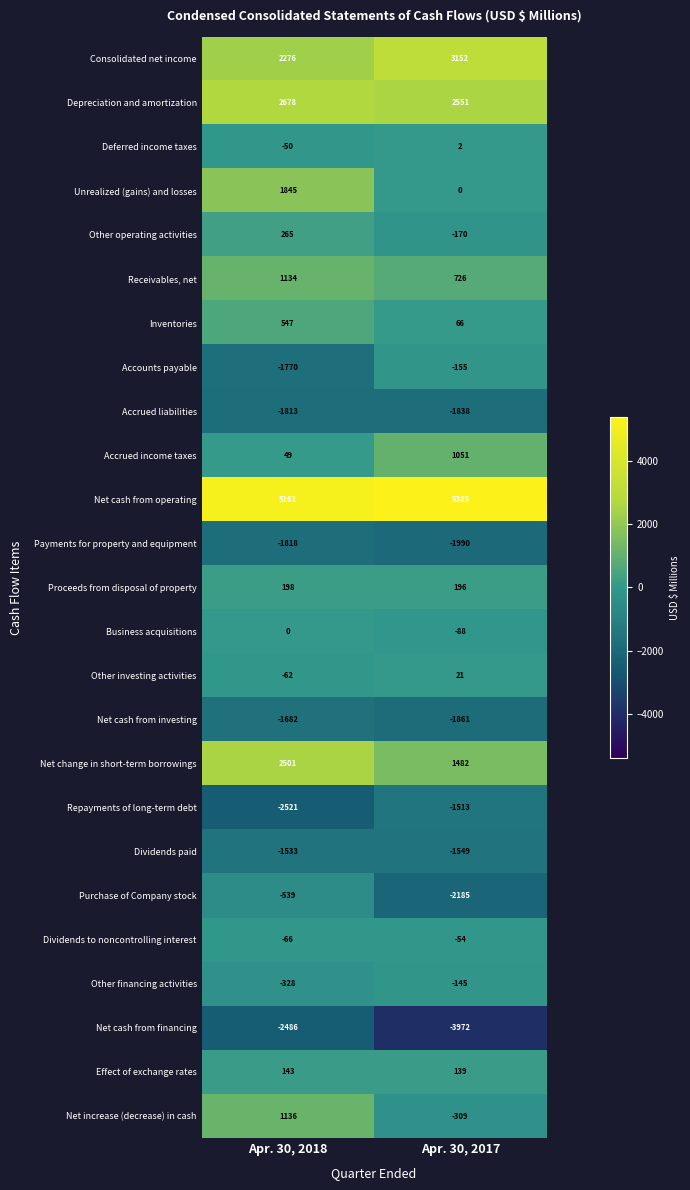

What is the difference between the highest and lowest values at Apr. 30, 2018?

7682